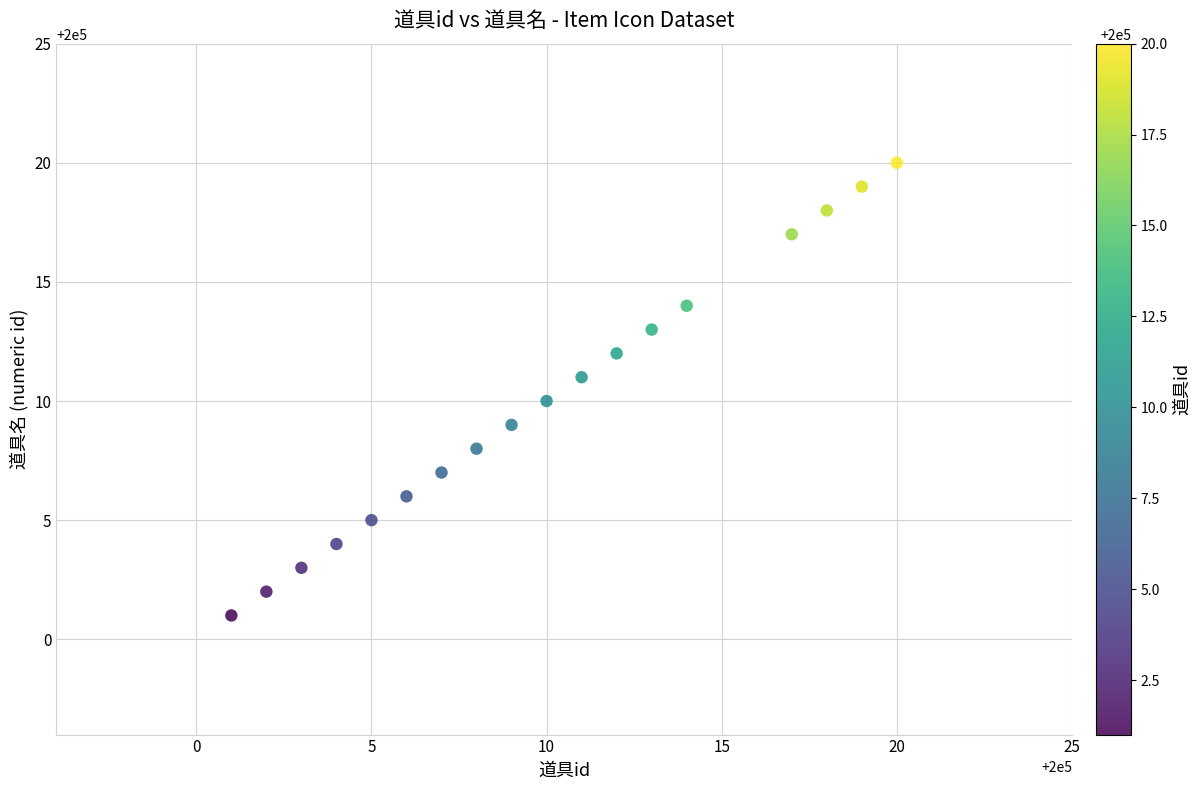

What is the range of Y values (max minus min)?

19